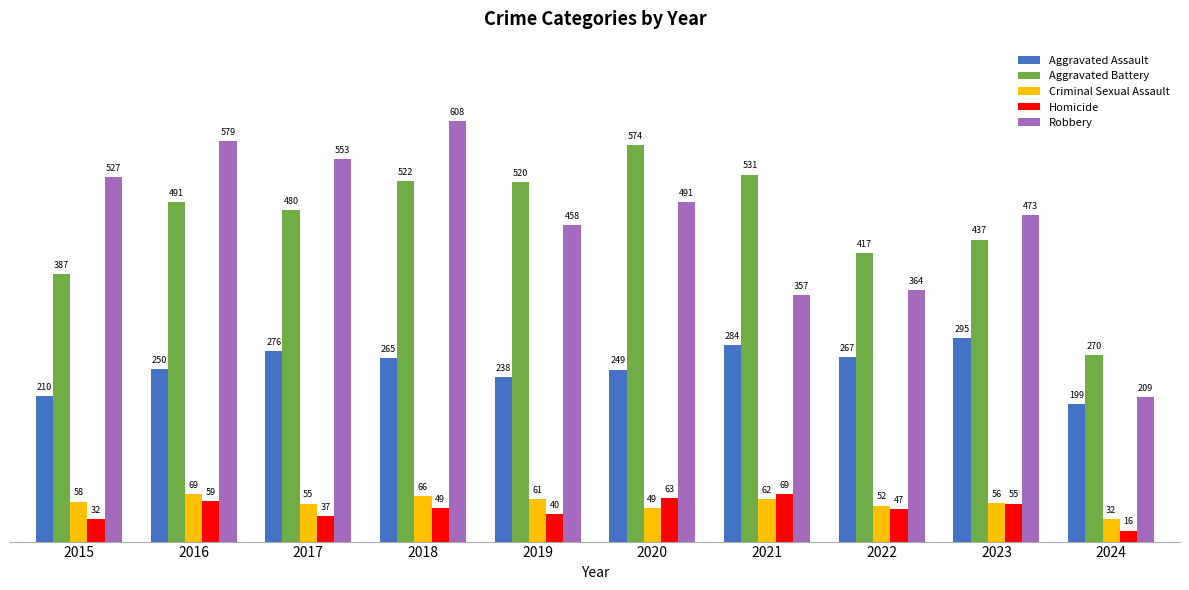

What is the total value across all series at 2022?

1147